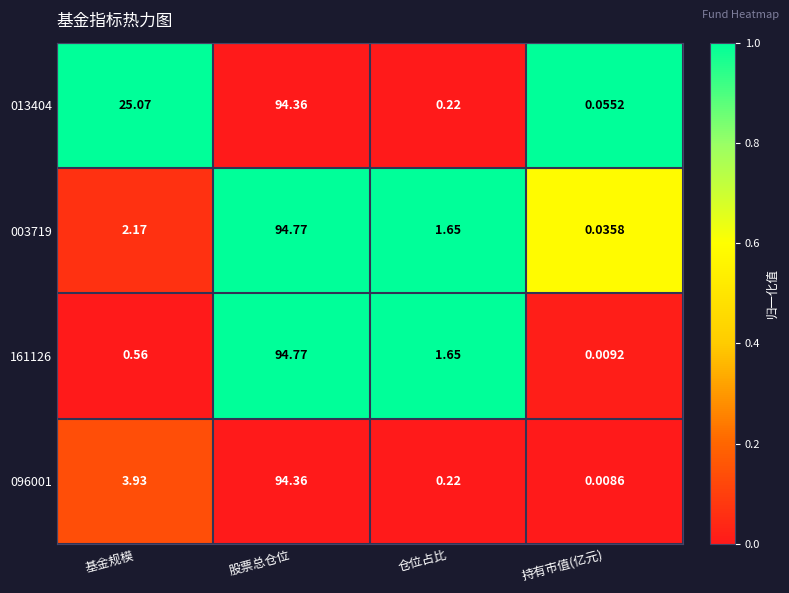

Where is 161126 nearest to the value 47?

仓位占比